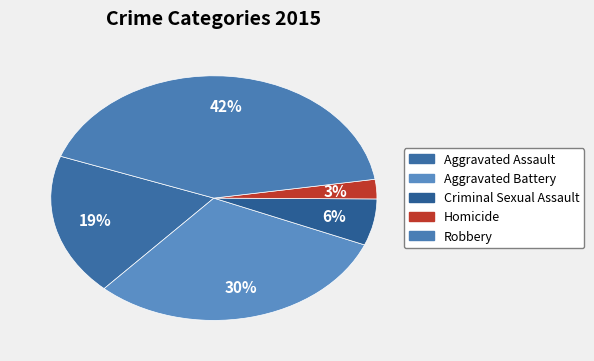

Which category has the biggest portion of the pie?

Robbery